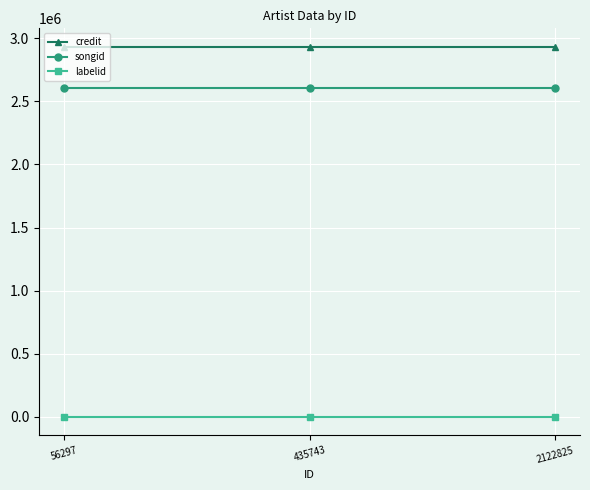

Is the value of labelid at 435743 greater than the value of credit at 2122825?

No